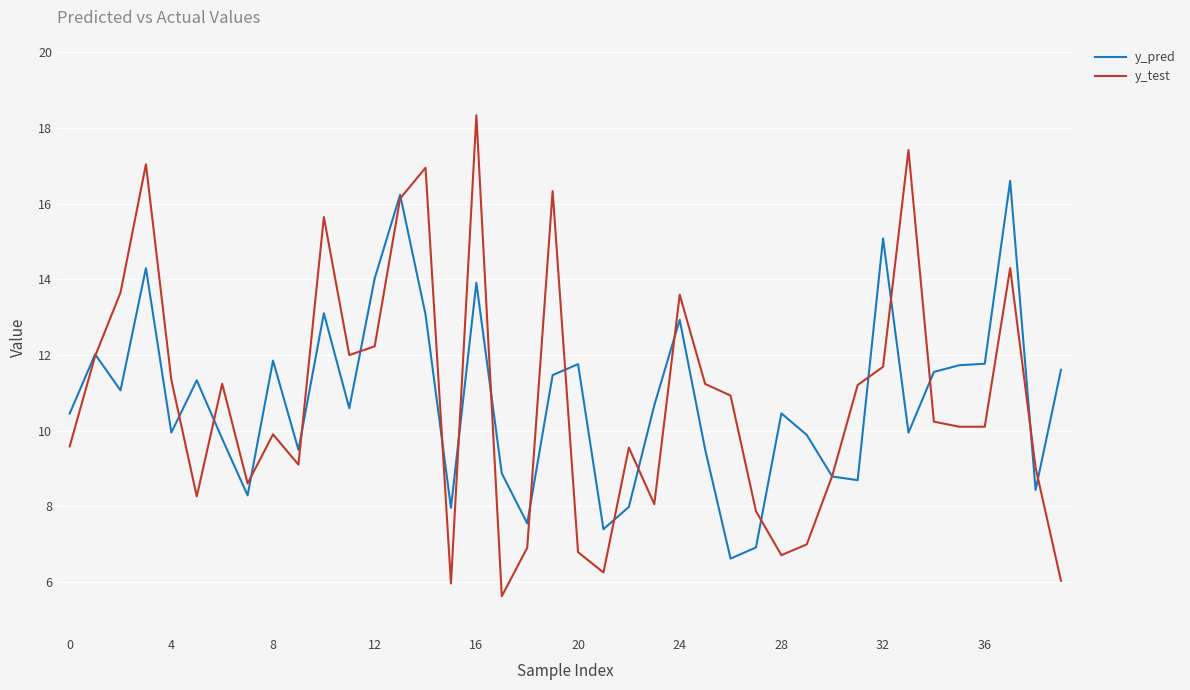

Rank the series by their maximum value, from lowest to highest.

y_pred, y_test